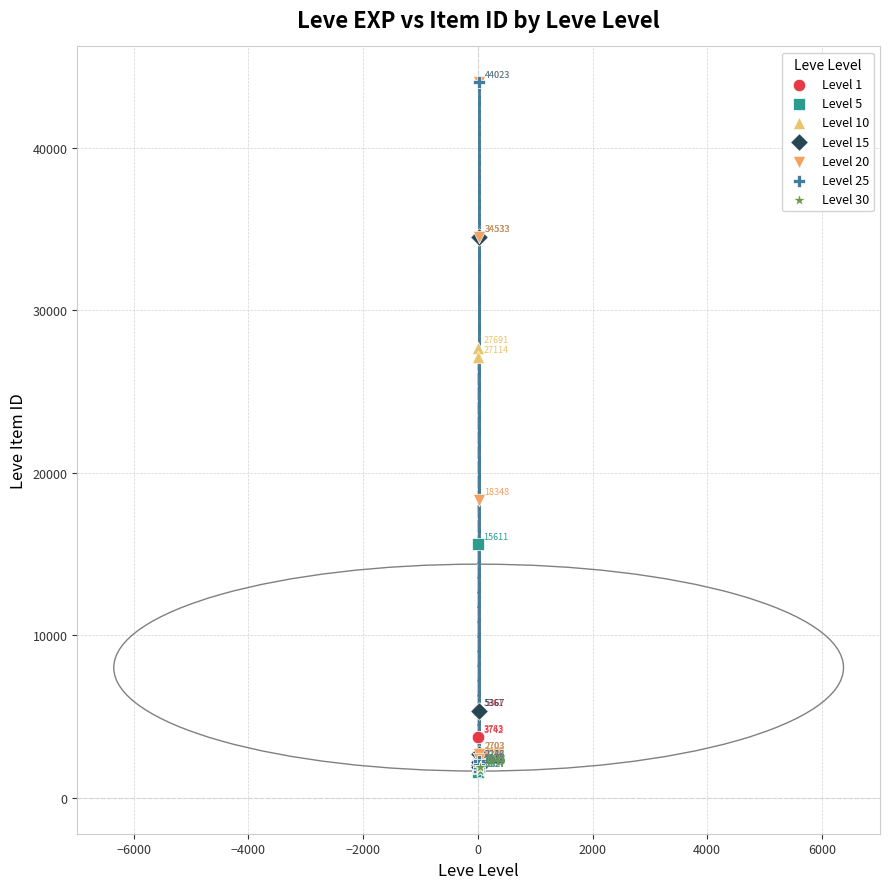

Which series reaches the minimum Y coordinate?

Level 5